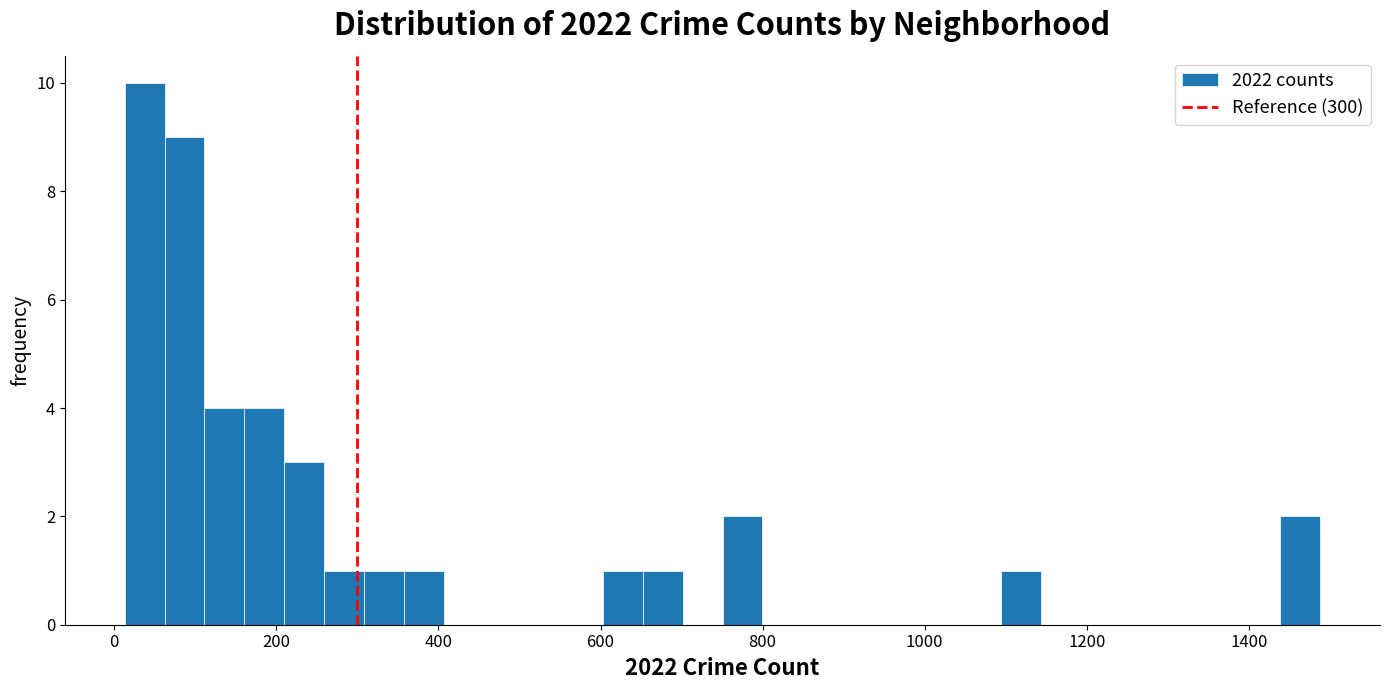

Around what value on the x-axis is the tallest bar? Give the approximate position of its centre, as read against the axis.

40